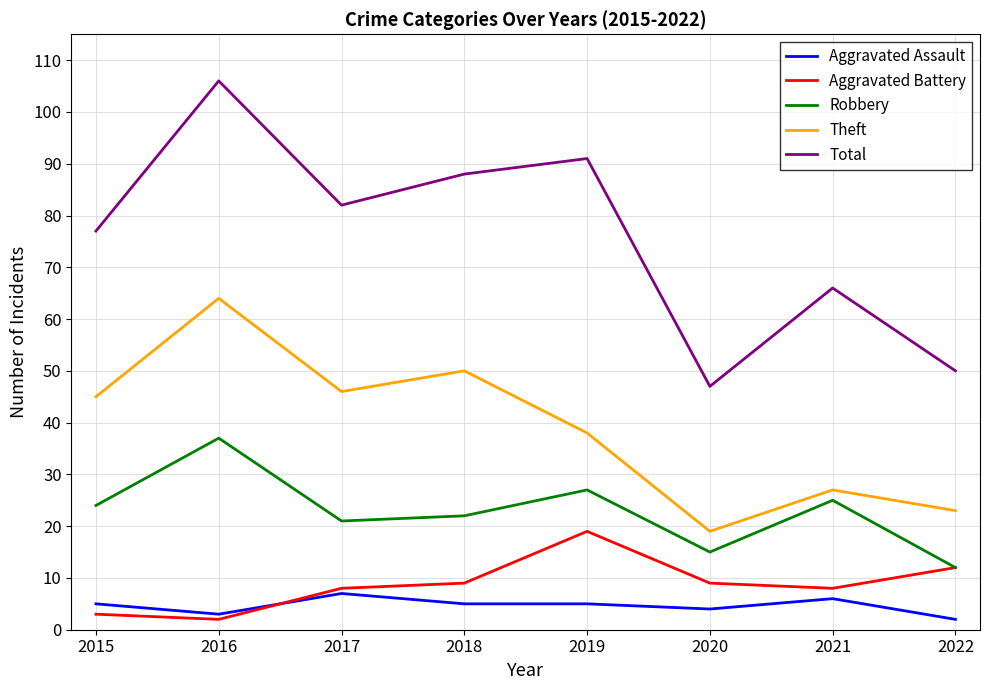

At which category does Aggravated Battery reach its first local peak?

2019